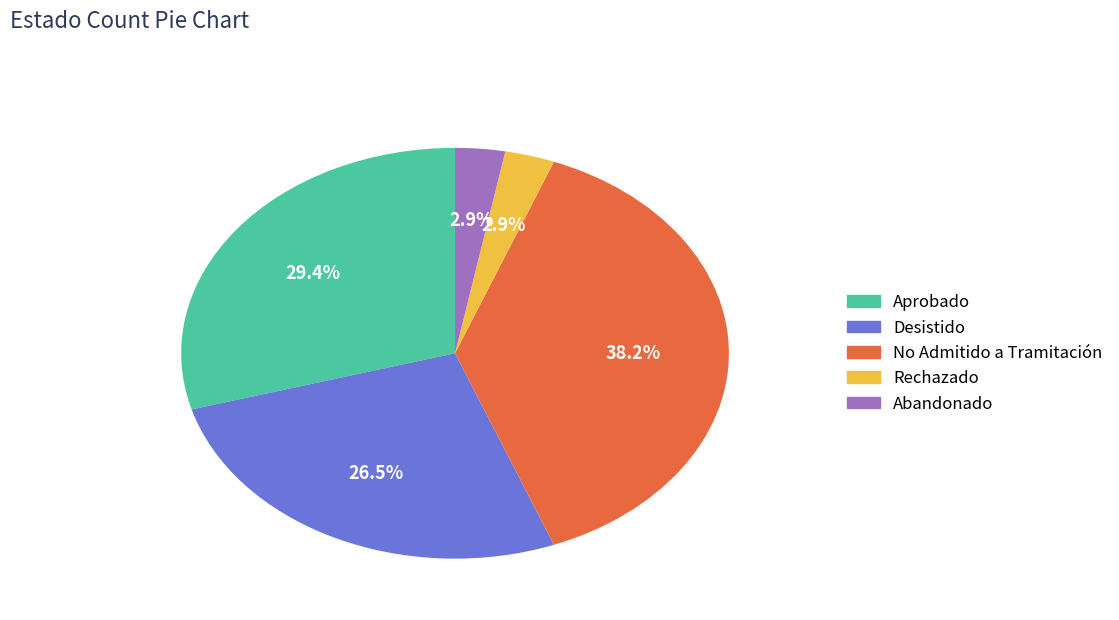

Count the number of slices in the pie.

5